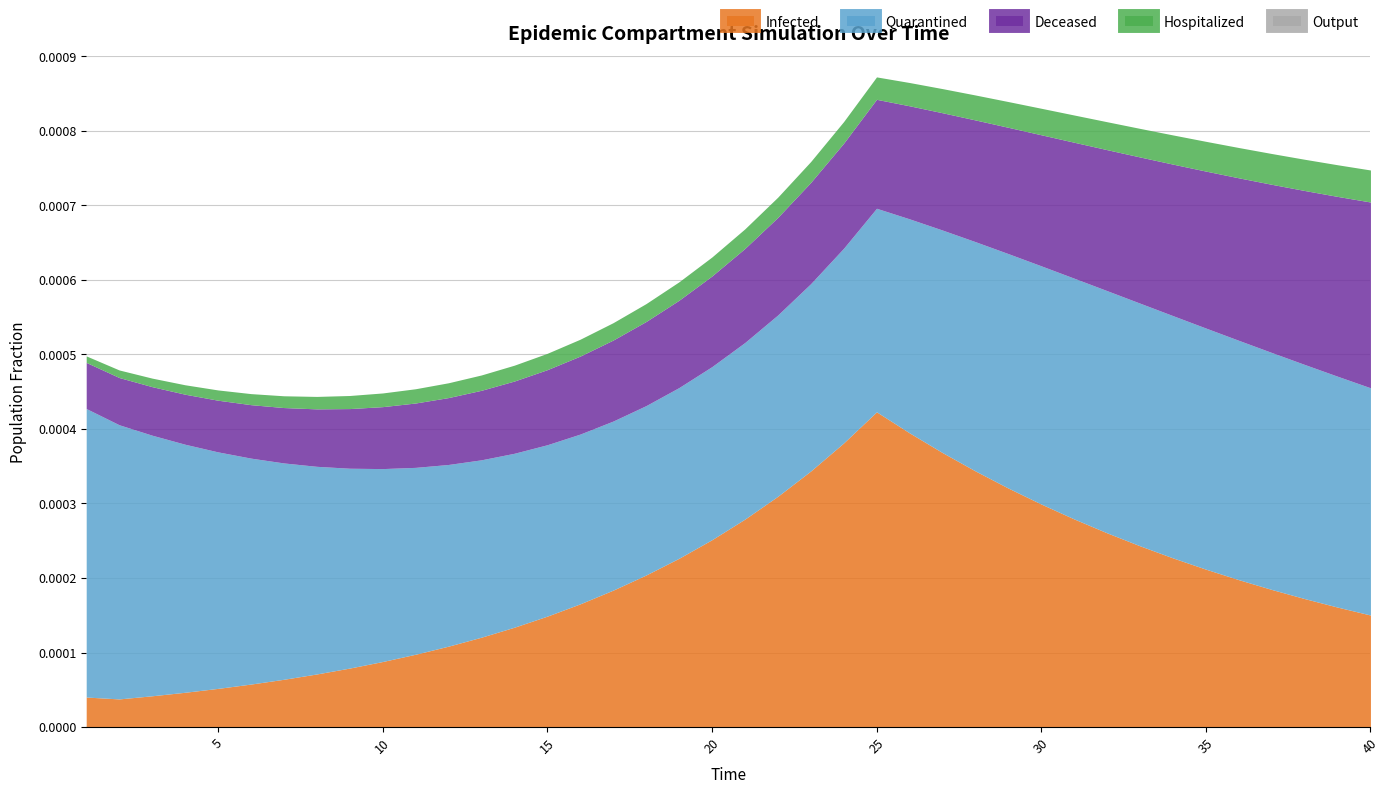

At which category does Infected reach its first local peak?

25